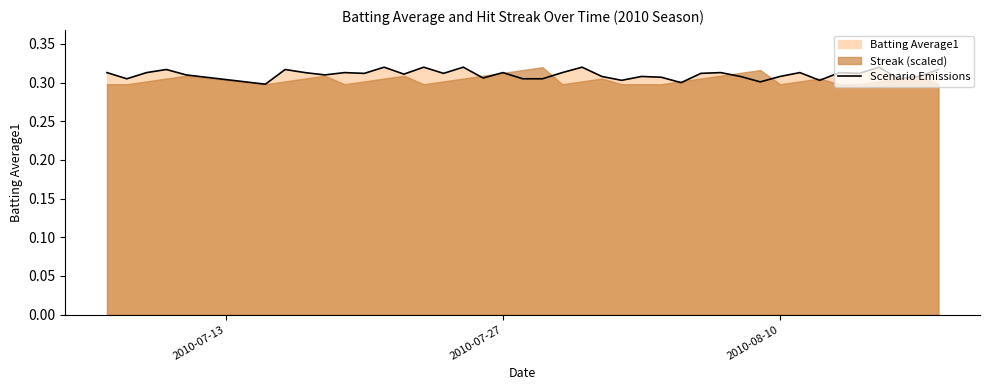

Does the chart display data point markers on the line(s)?

No